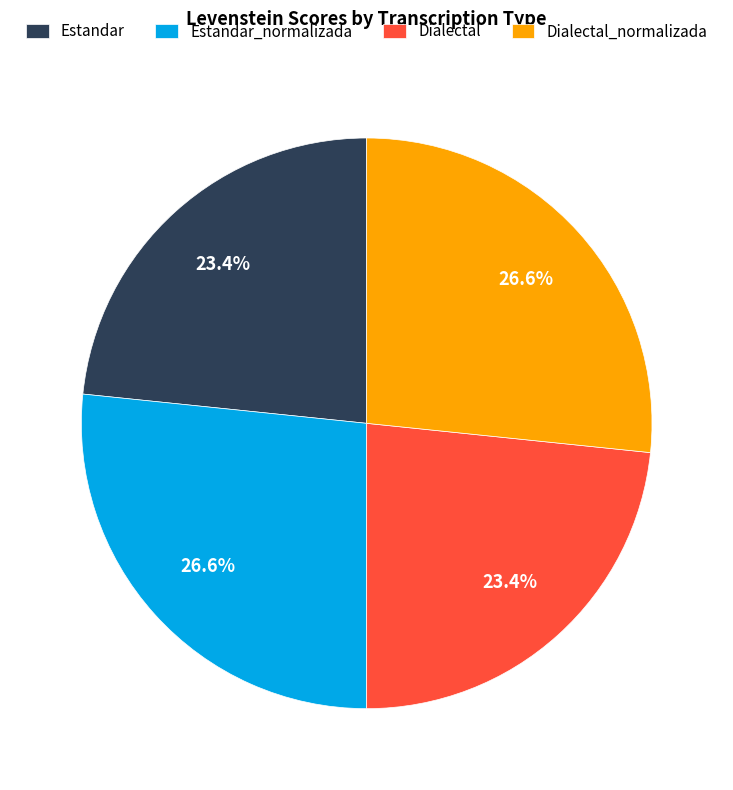

How much of the chart is everything except Estandar?

76.6%